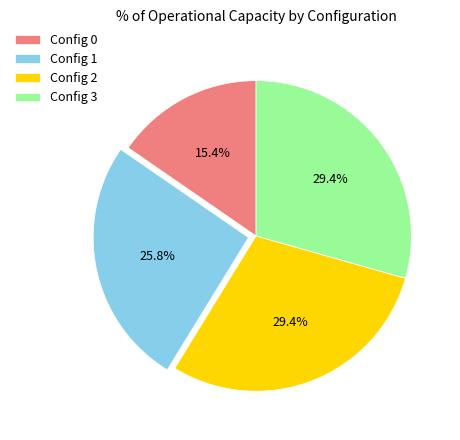

Which category has the smallest portion of the pie?

Config 0